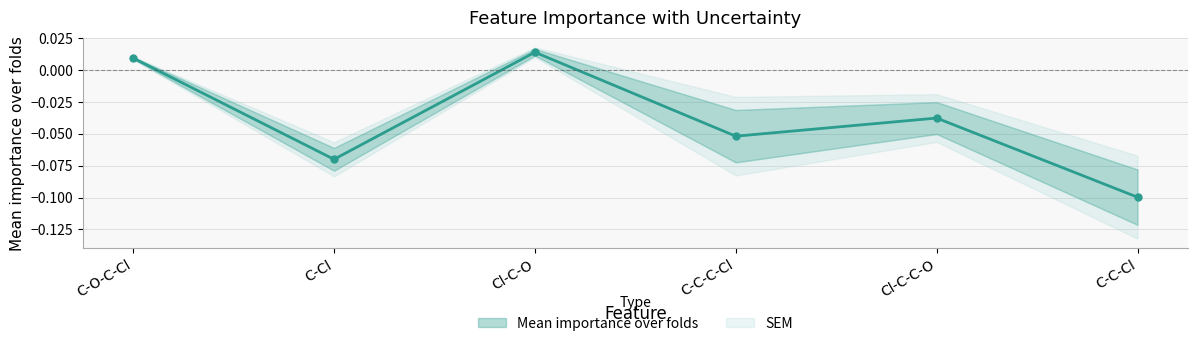

Reading left to right, what are all the values shown in this chart?

C-O-C-Cl=0.0	C-Cl=-0.1	Cl-C-O=0.0	C-C-C-Cl=-0.1	Cl-C-C-O=-0.0	C-C-Cl=-0.1